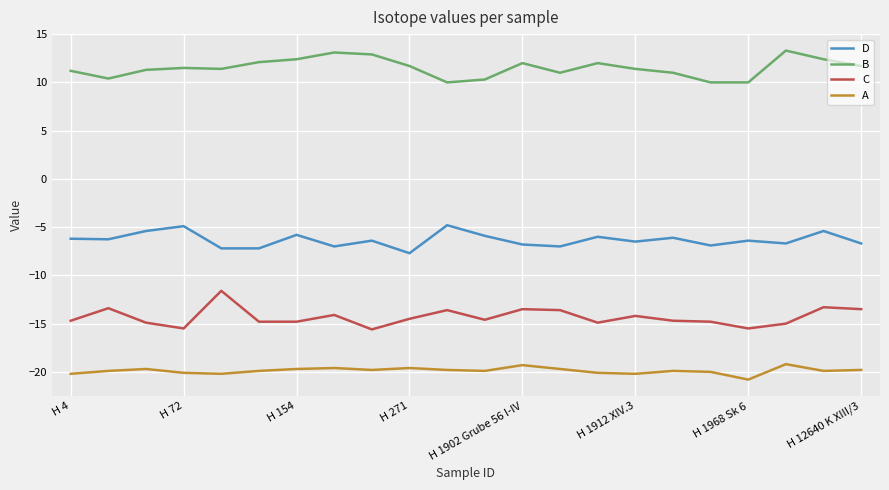

What is the smallest value displayed?

-20.8